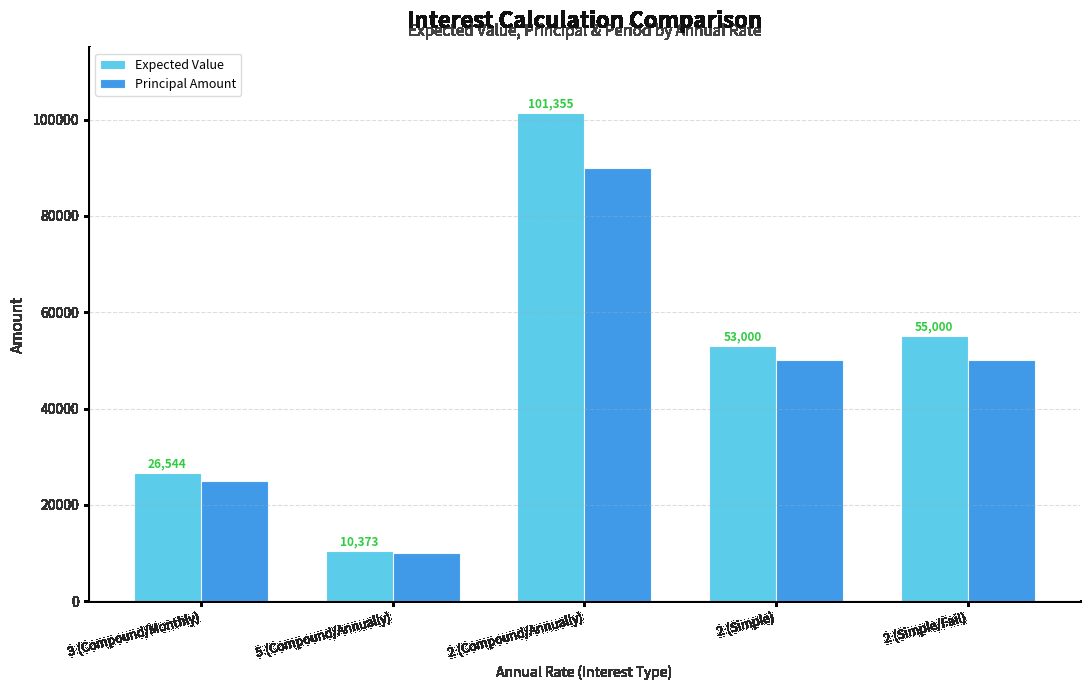

What is the maximum value for Expected Value?

101354.6